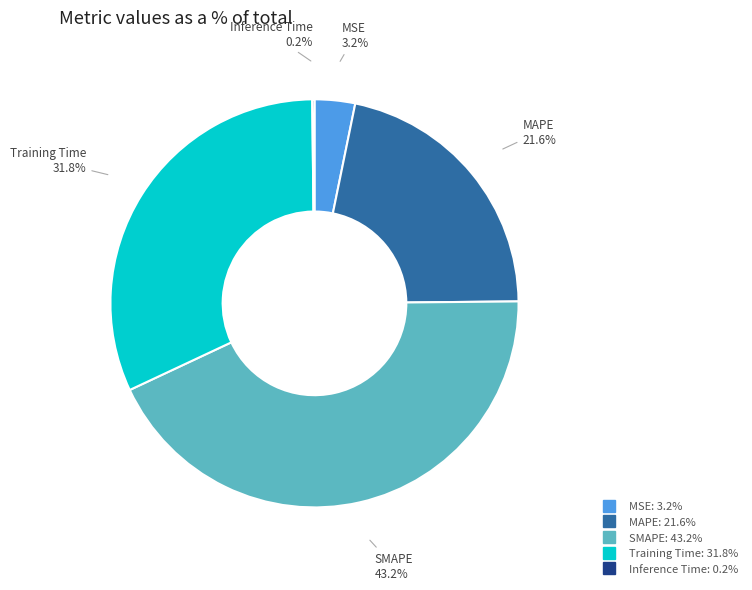

What percentage is the MAPE slice, to the nearest percent?

22%